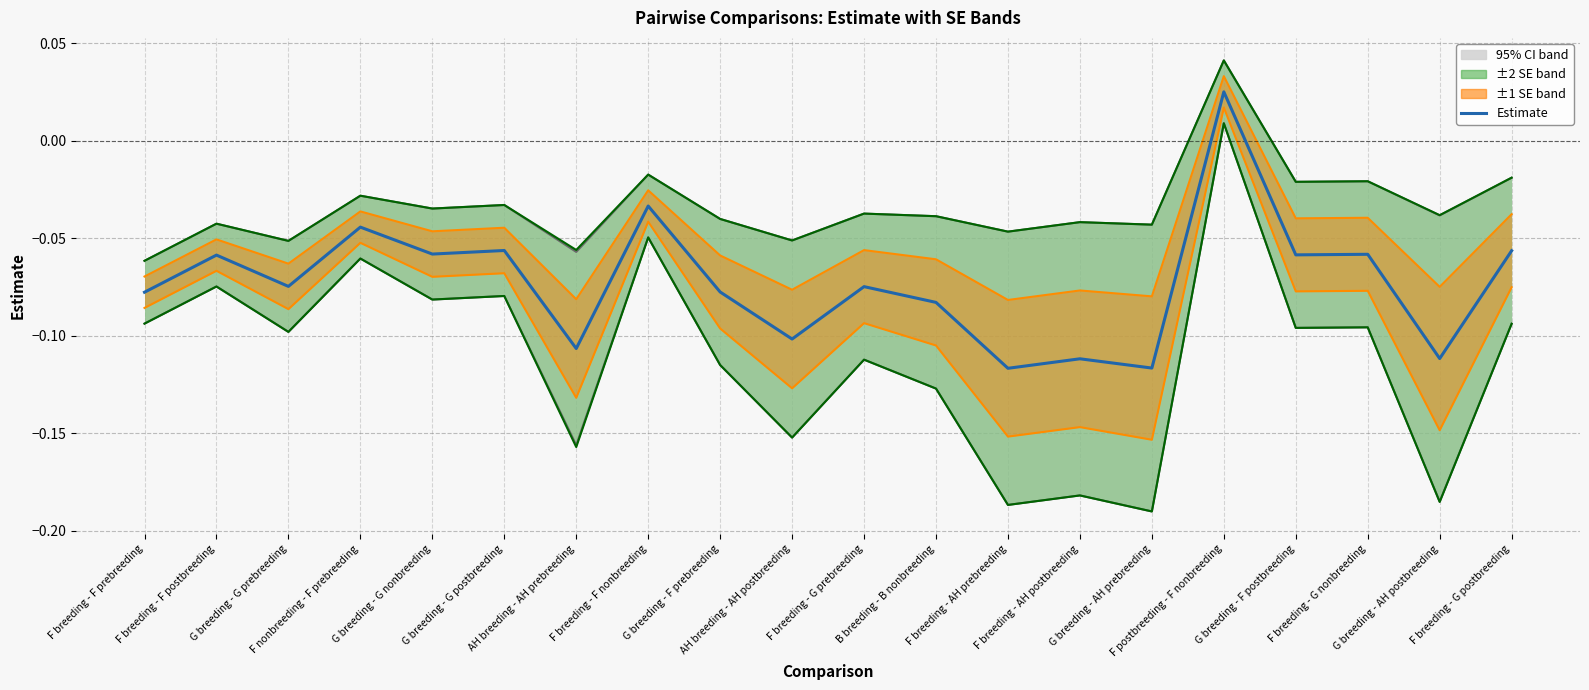

Count the number of categories in the chart.

20